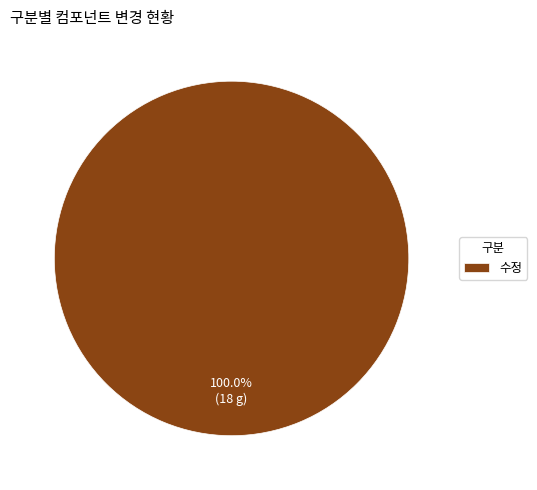

Is it true that 수정 is 91% of the pie?

False